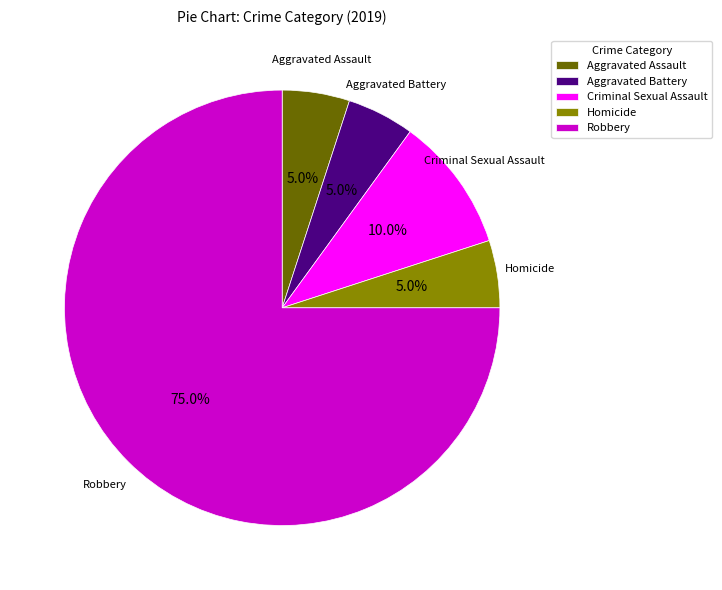

Count the number of slices in the pie.

5